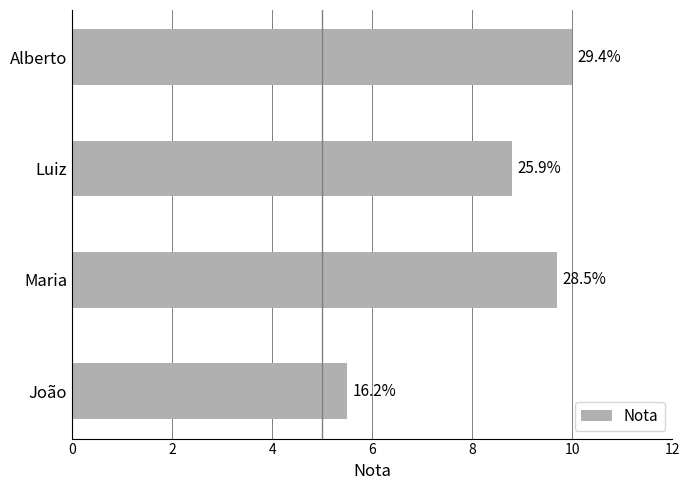

How many bars are there in total?

4